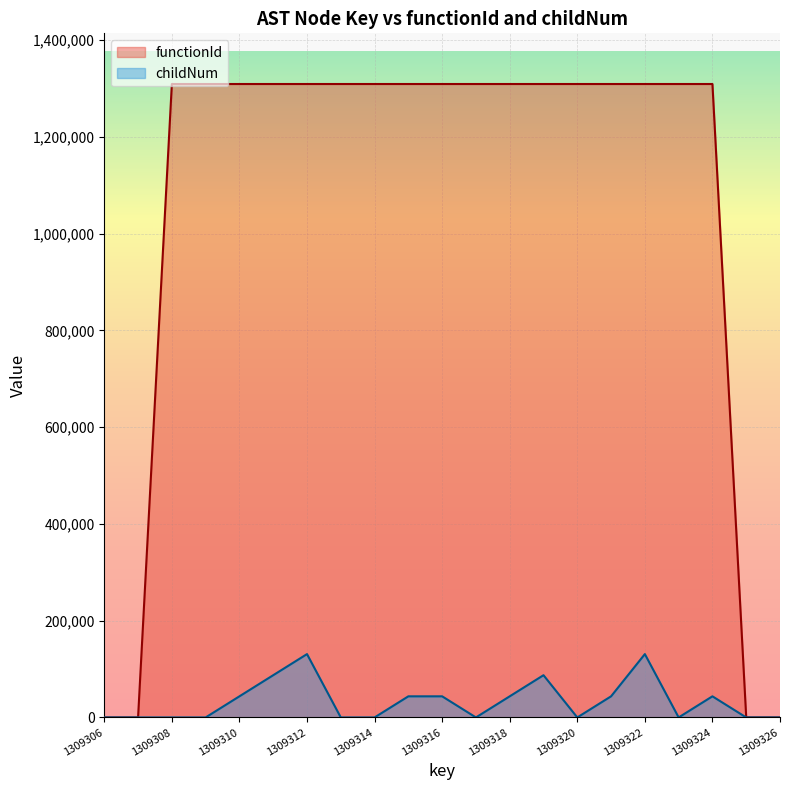

At which category does childNum reach its first local valley?

1309317